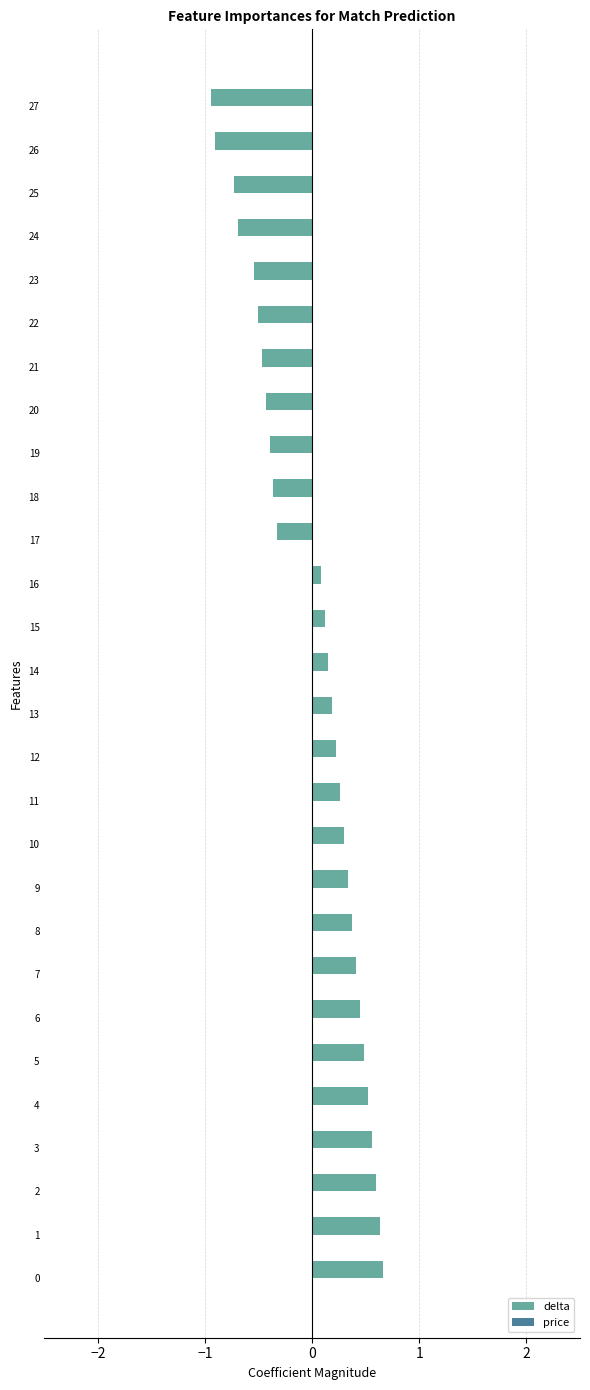

The chart shows a value of 0.5 at 5. True or false?

True